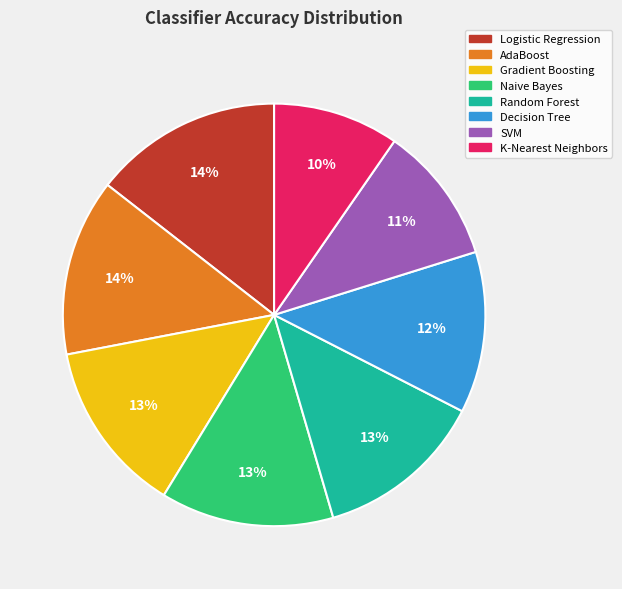

What percentage is the AdaBoost slice, to the nearest percent?

14%